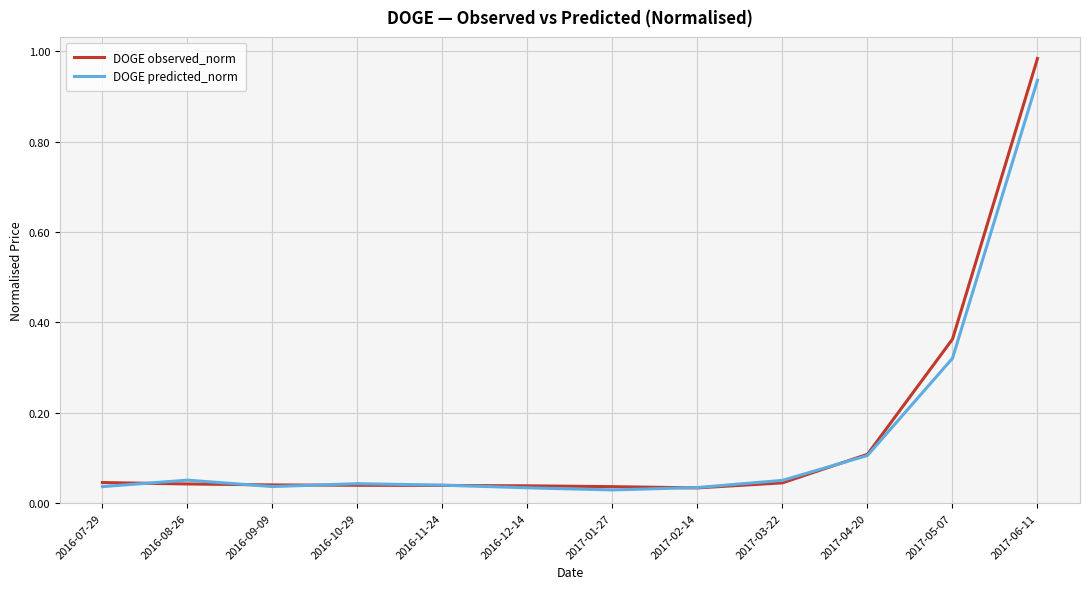

Does the chart display data point markers on the line(s)?

No